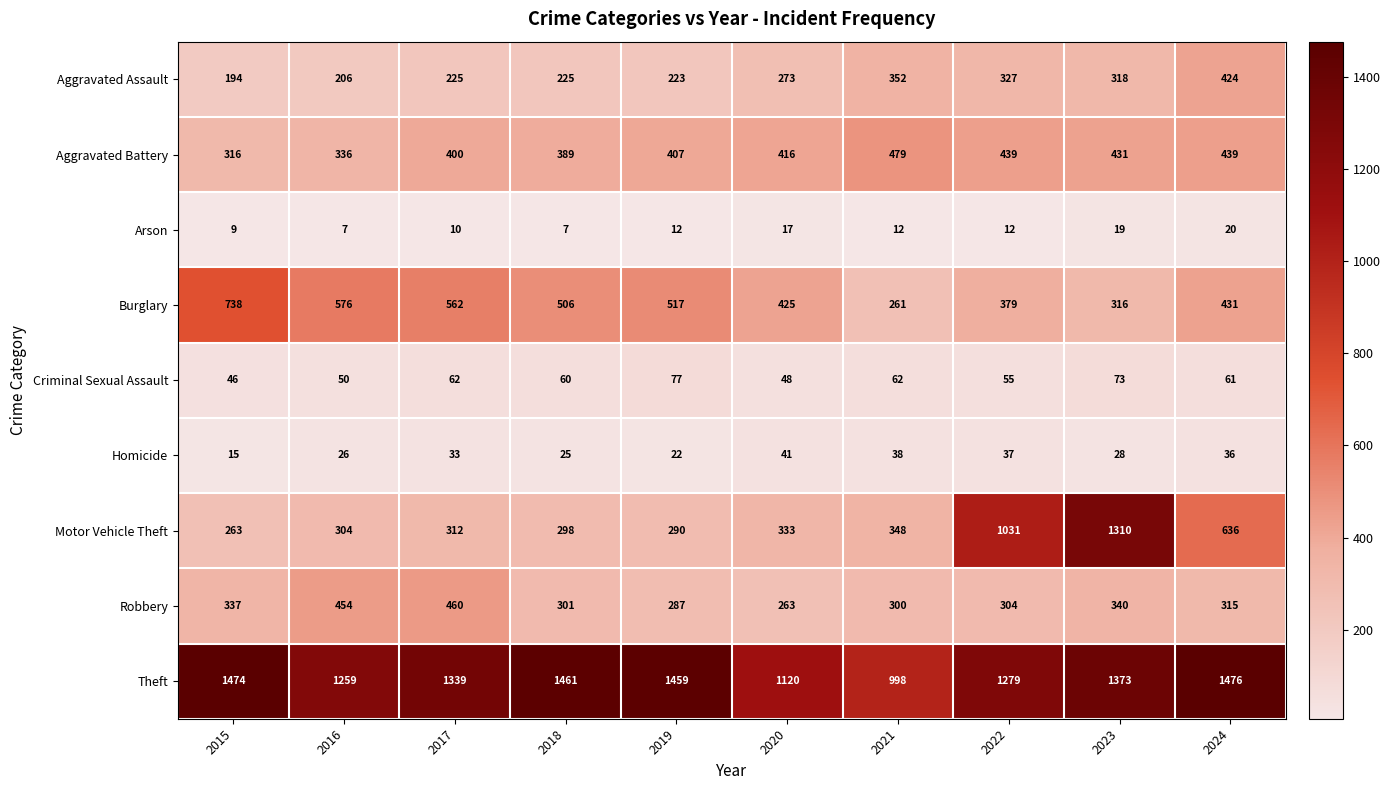

Which series has the widest spread of values?

Motor Vehicle Theft